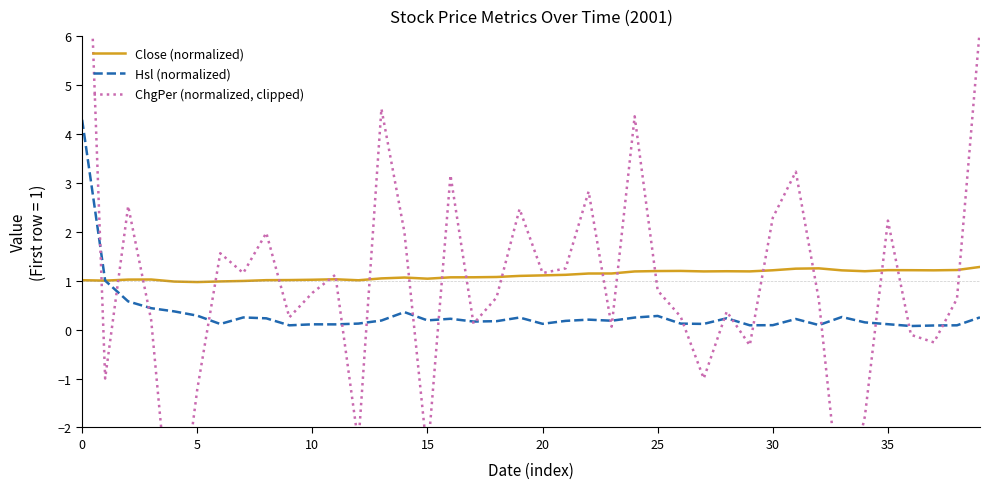

True or false: Hsl (normalized) has a value of 0.1 at 20.

True